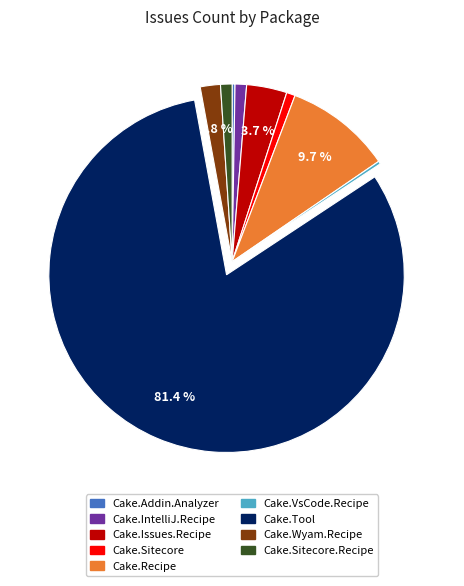

Is there any slice that represents more than half of the pie?

Yes